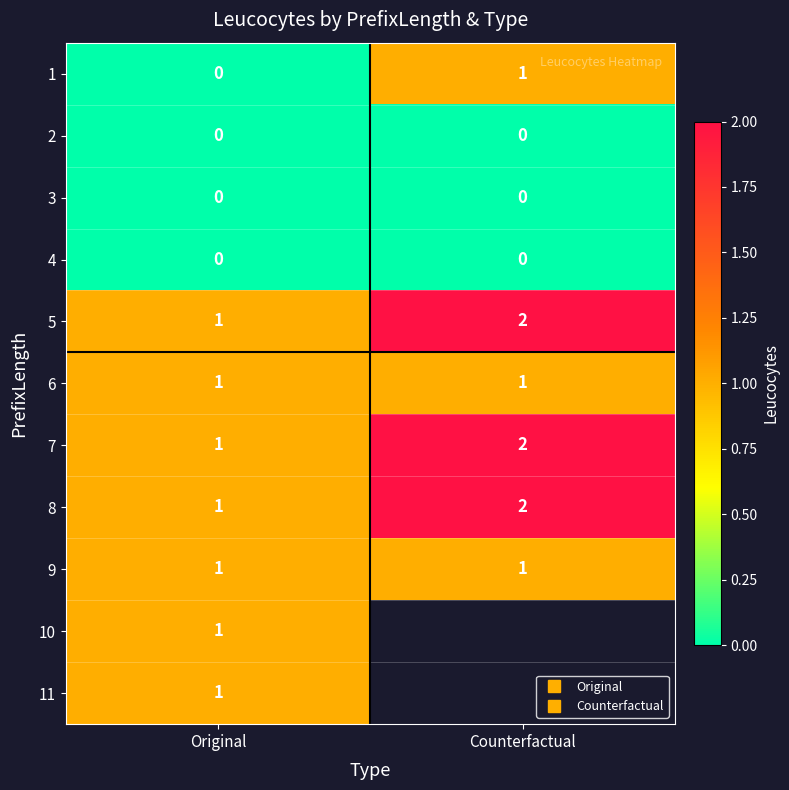

List the series in order of their peak value, lowest first.

2, 3, 4, 1, 6, 9, 10, 11, 5, 7, 8